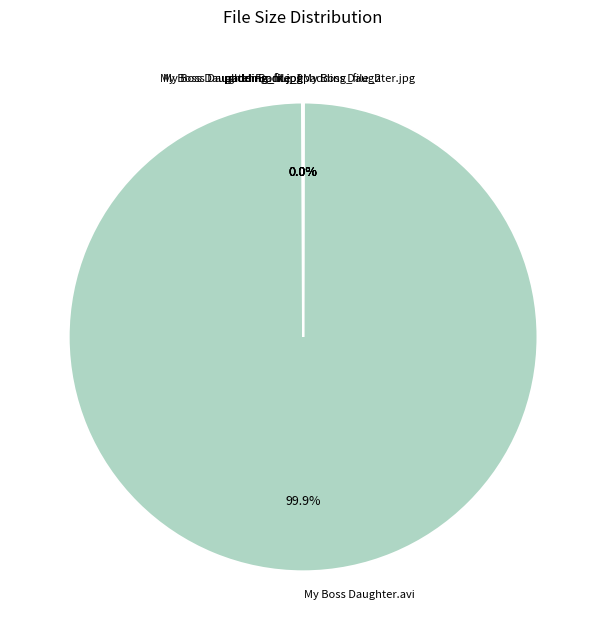

Is there any slice that represents more than half of the pie?

Yes